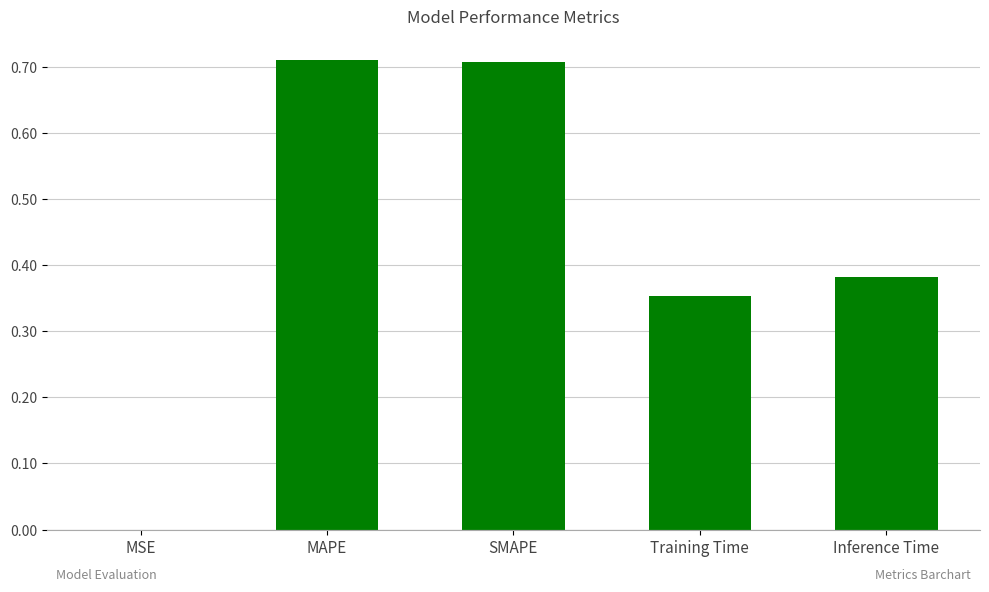

The chart shows a value of 0.1 at Training Time. True or false?

False